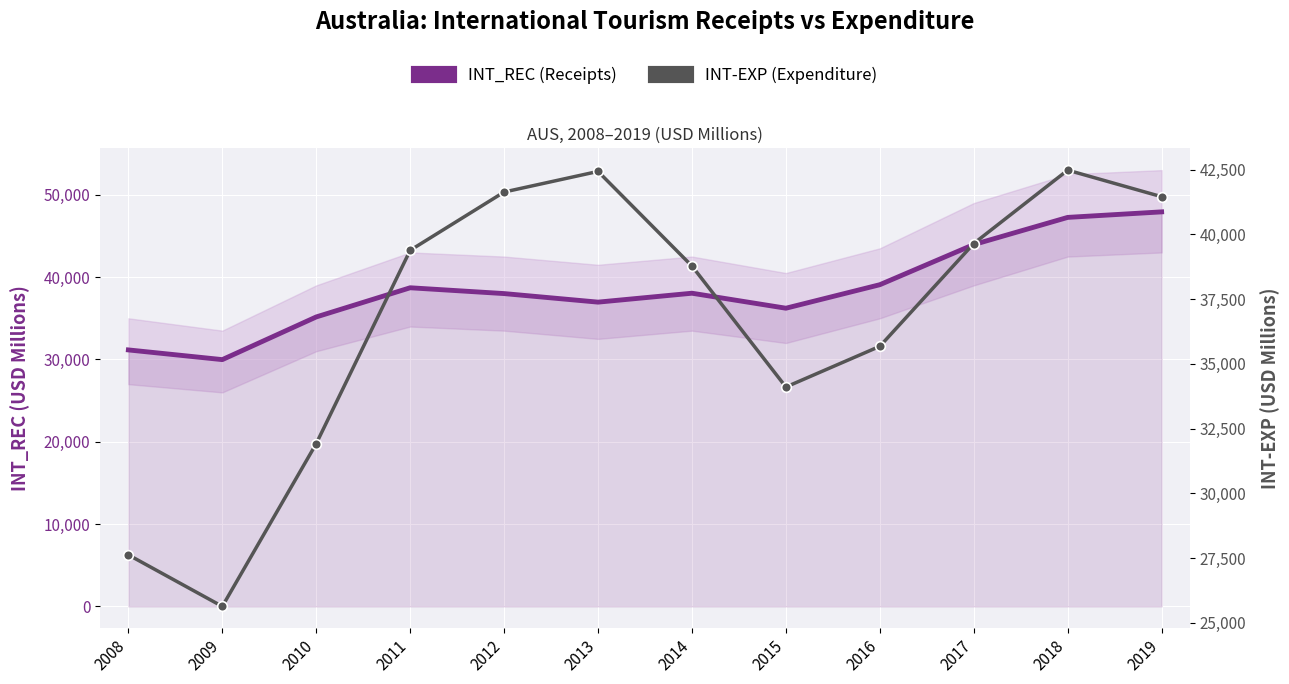

How many times do INT-EXP (Expenditure) and INT_REC (Receipts) cross each other?

2